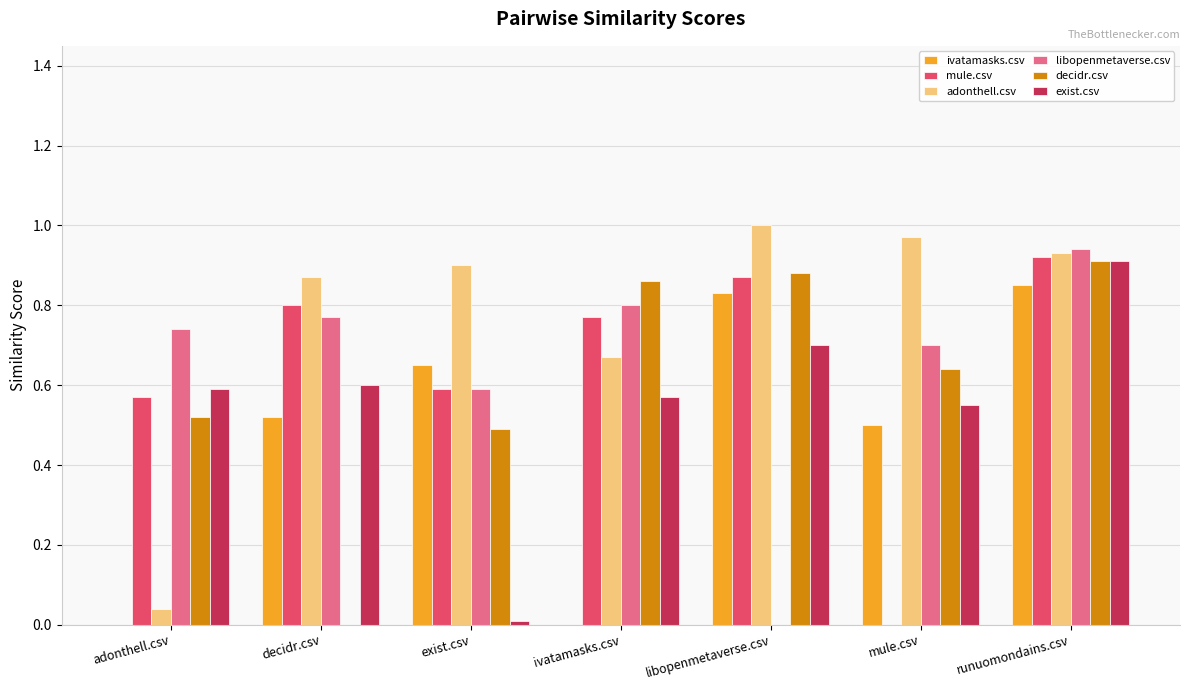

At which label does mule.csv reach its peak?

runuomondains.csv